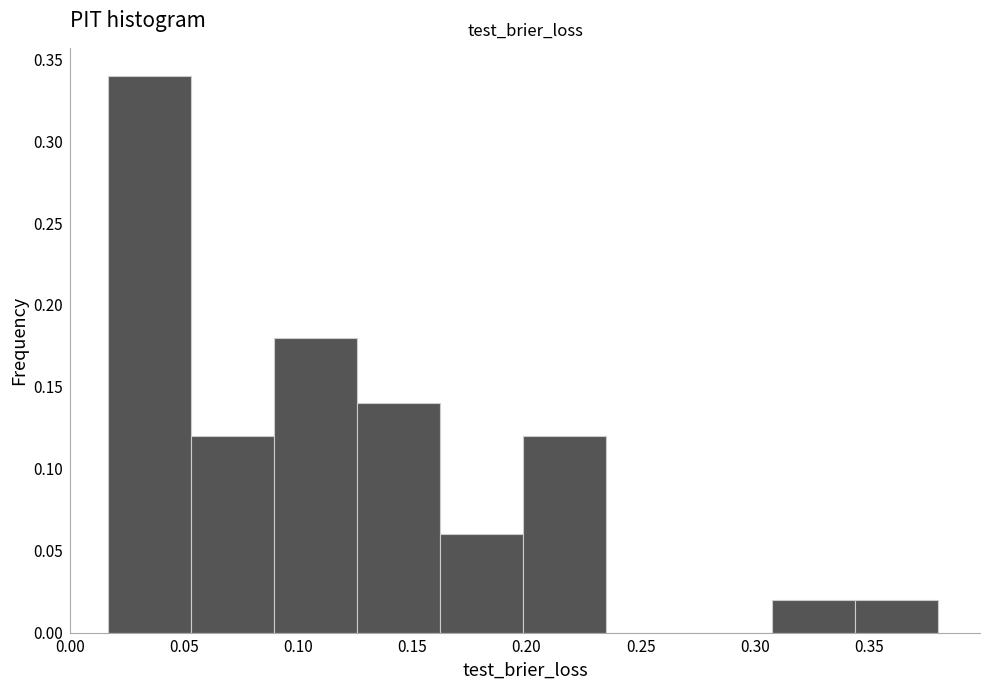

Reading left to right, transcribe this chart: for each bar, give the range it covers on the x-axis and its height. Neither the bar edges nor the heights are printed on the chart, so give them approximately, as read against the axes.

0.015 to 0.055: 0.34
0.055 to 0.090: 0.12
0.090 to 0.125: 0.18
0.125 to 0.160: 0.14
0.160 to 0.200: 0.06
0.200 to 0.235: 0.12
0.235 to 0.270: 0
0.270 to 0.310: 0
0.310 to 0.345: 0.02
0.345 to 0.380: 0.02